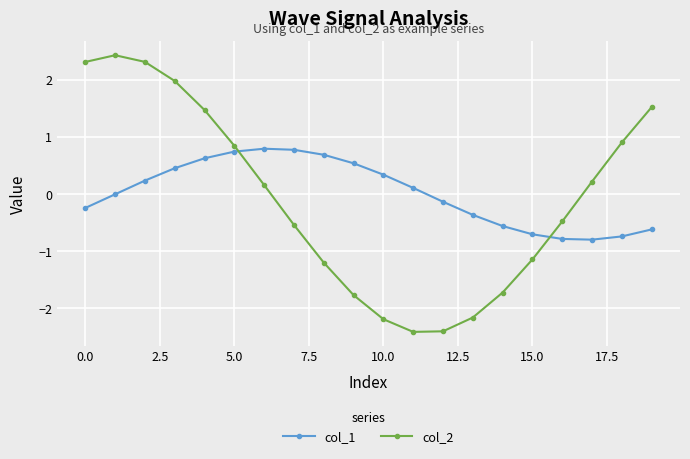

What is the minimum value for col_1?

-0.8